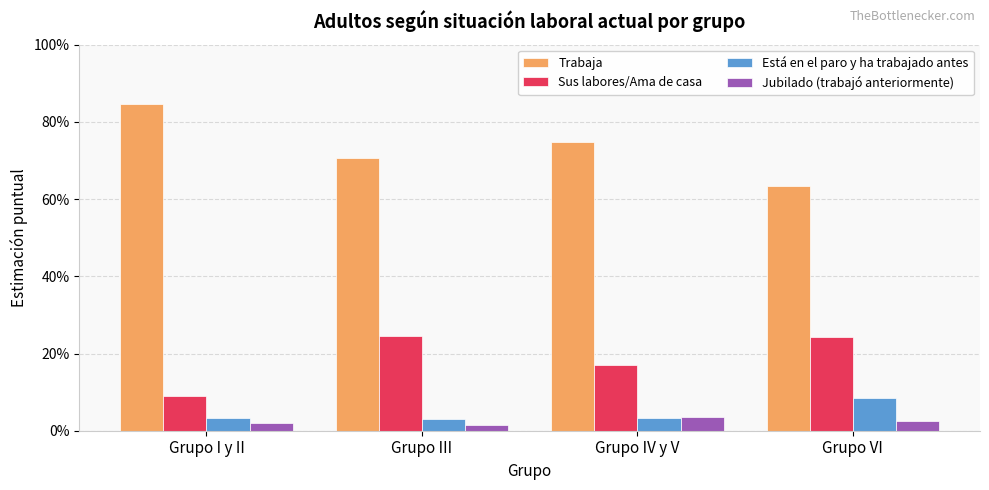

At how many categories does at least one series exceed 39?

4